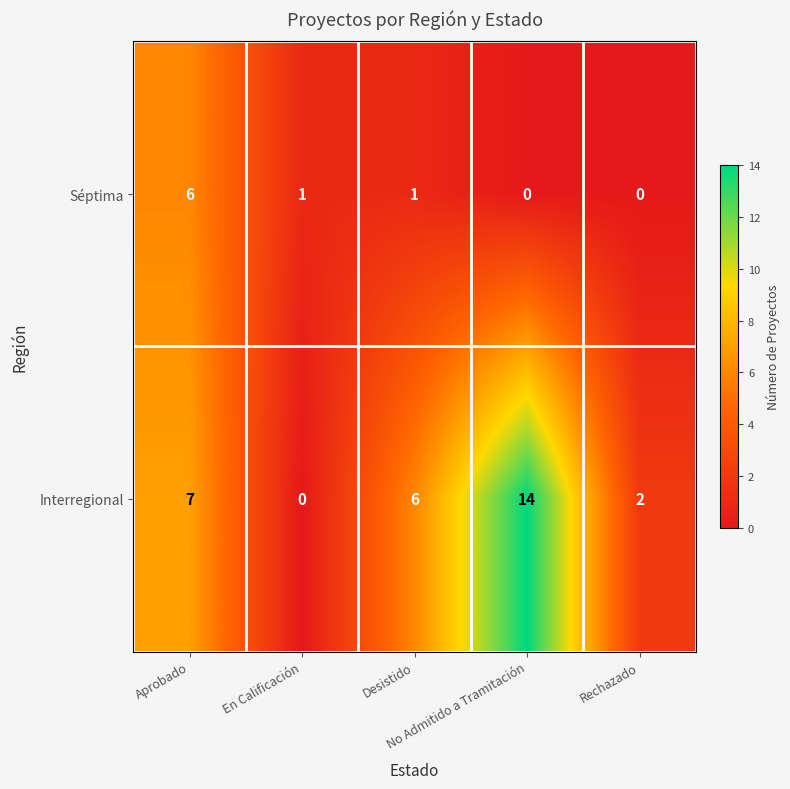

What is the sum of all Séptima values?

8